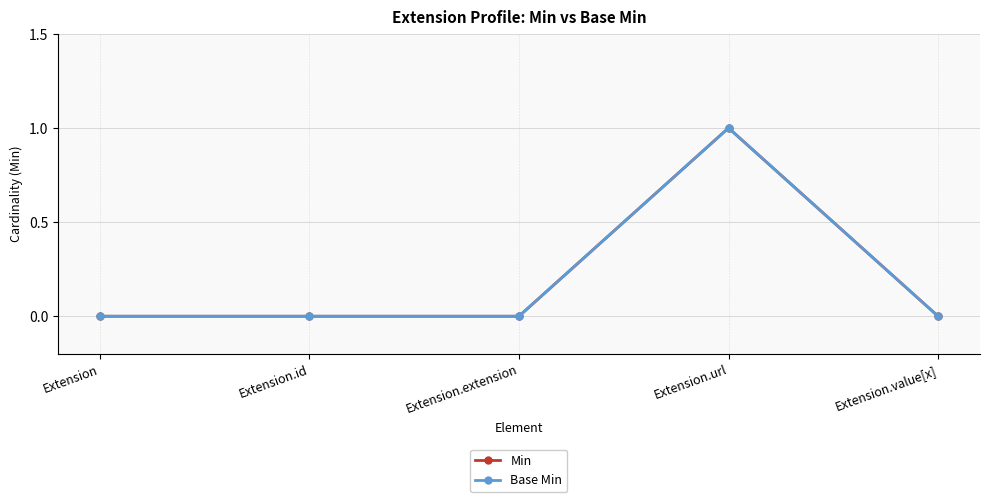

What is the sum of all Min values?

1